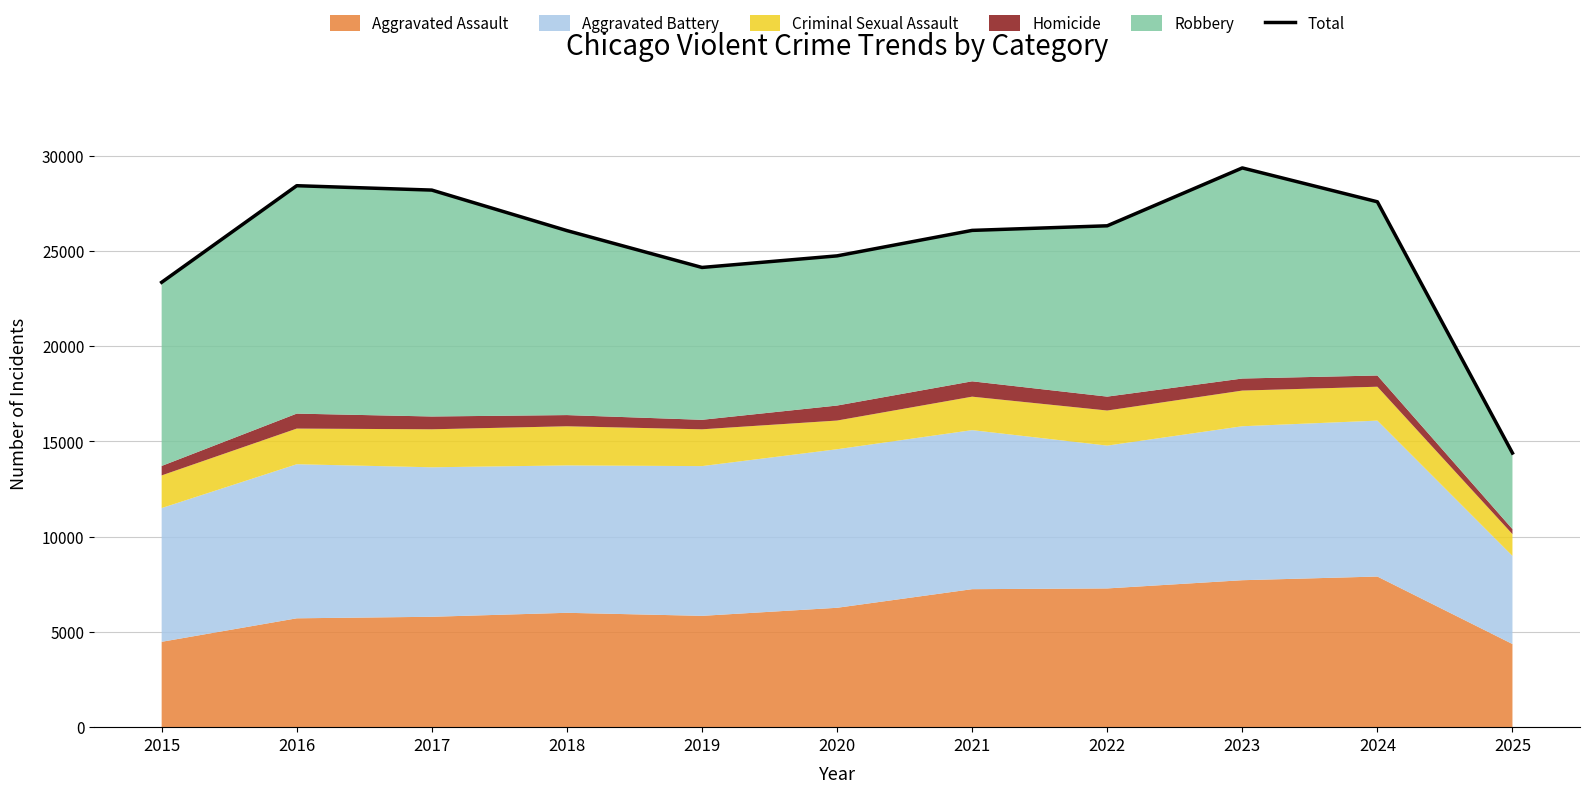

What is the difference between the second highest and minimum values?

14029